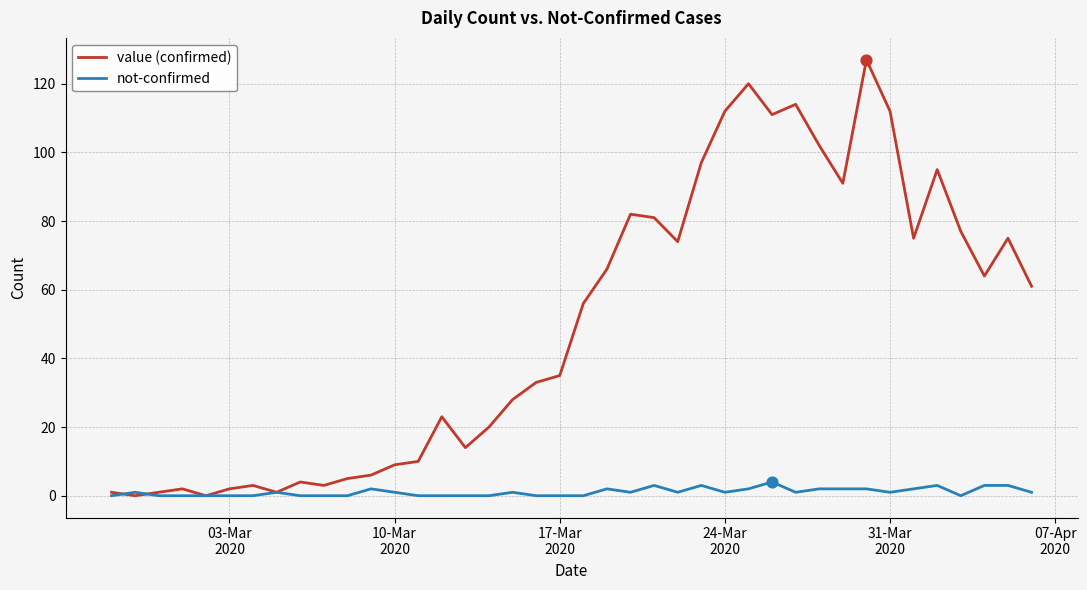

What are all the series names shown in the legend?

value (confirmed), not-confirmed